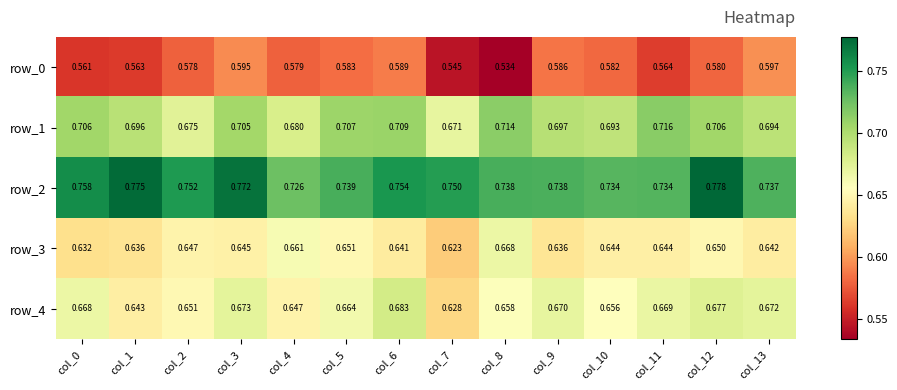

List the series in order of their peak value, lowest first.

row_0, row_3, row_4, row_1, row_2